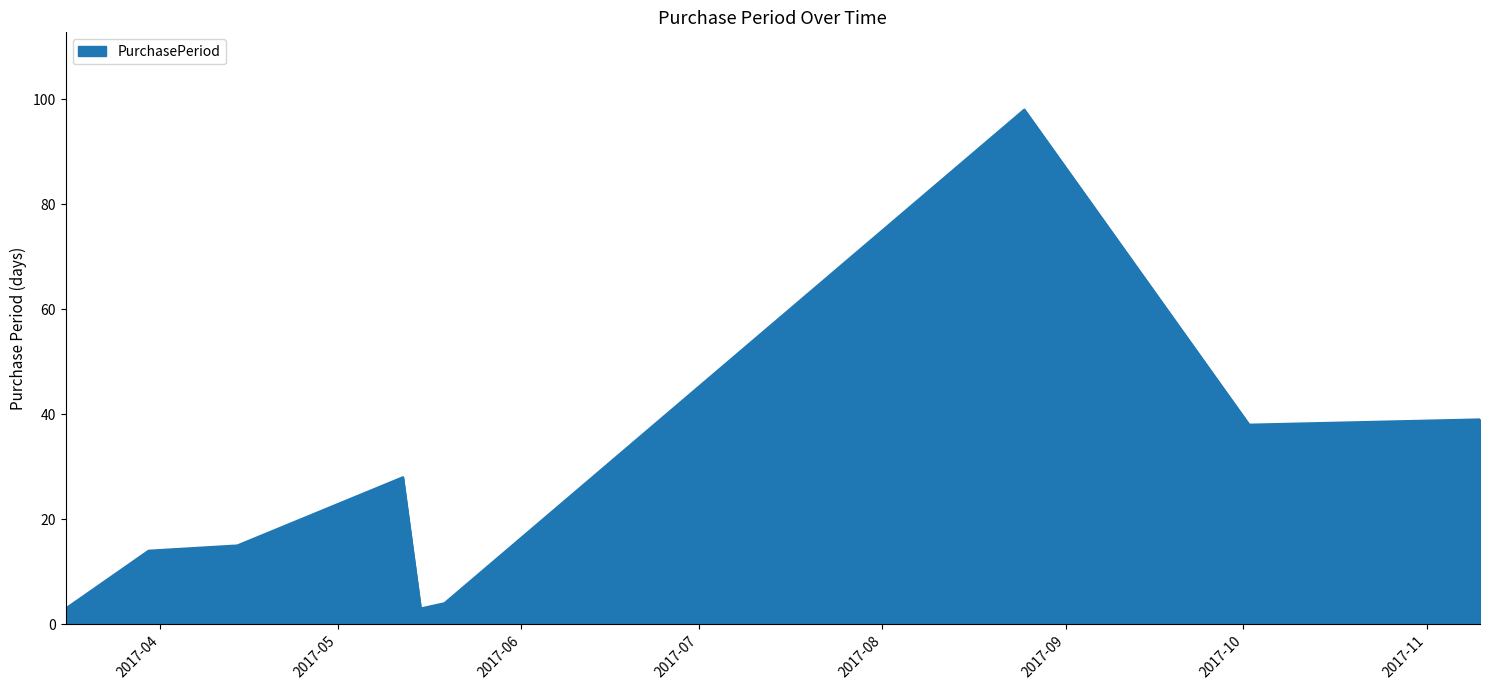

What is the difference between the maximum and minimum values?

95